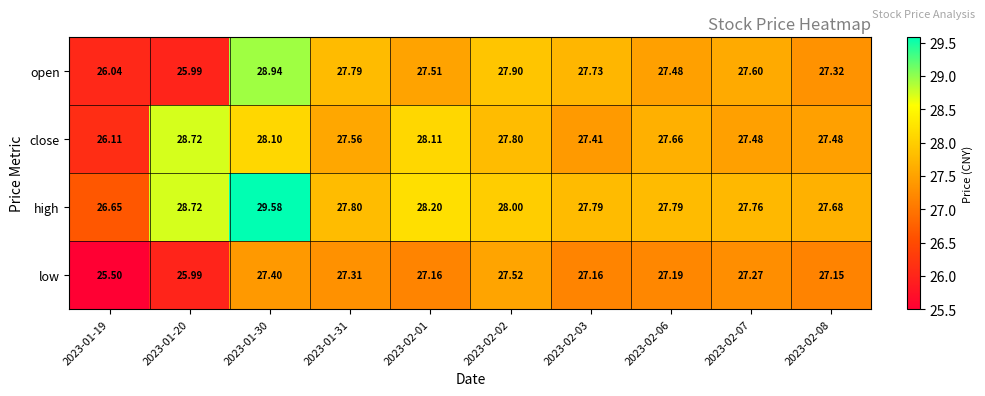

Which series has the widest spread of values?

open